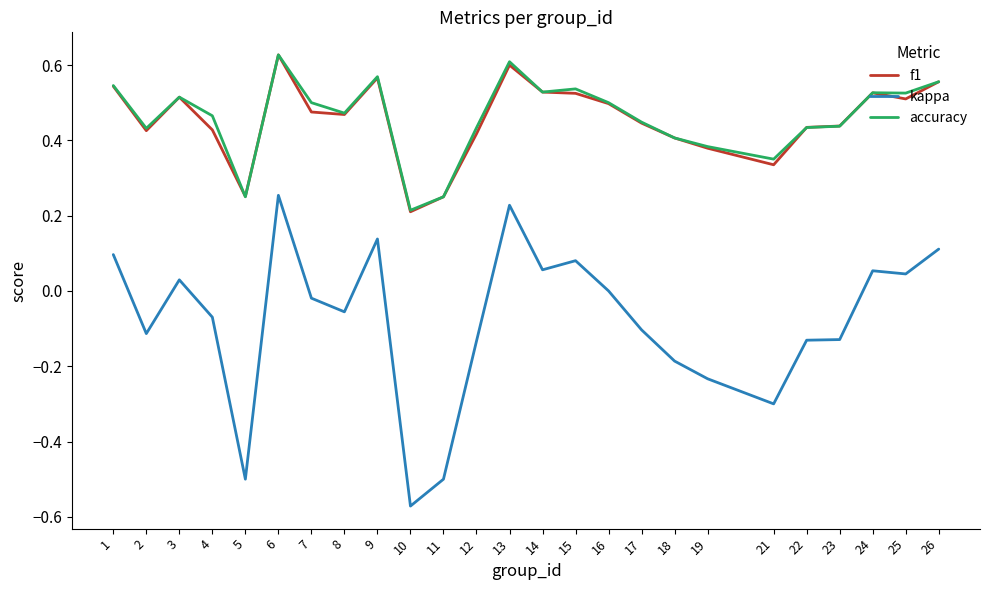

How many lines are shown in the chart?

3